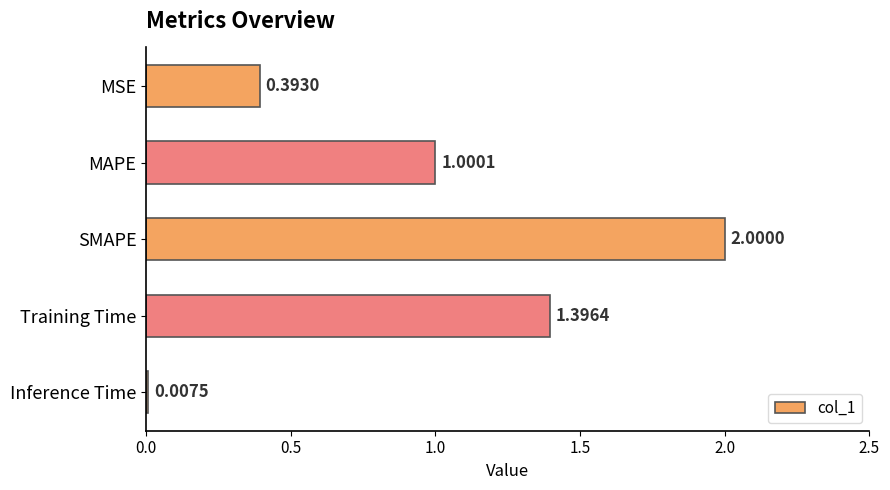

How many values exceed 1?

3